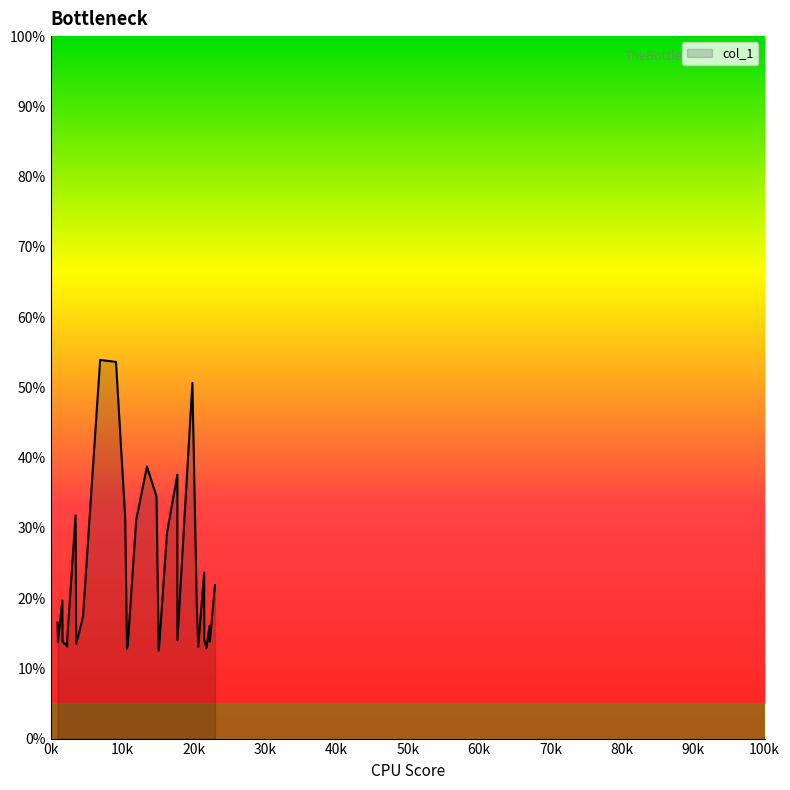

What is the value of the 23rd point from the left?

12.5